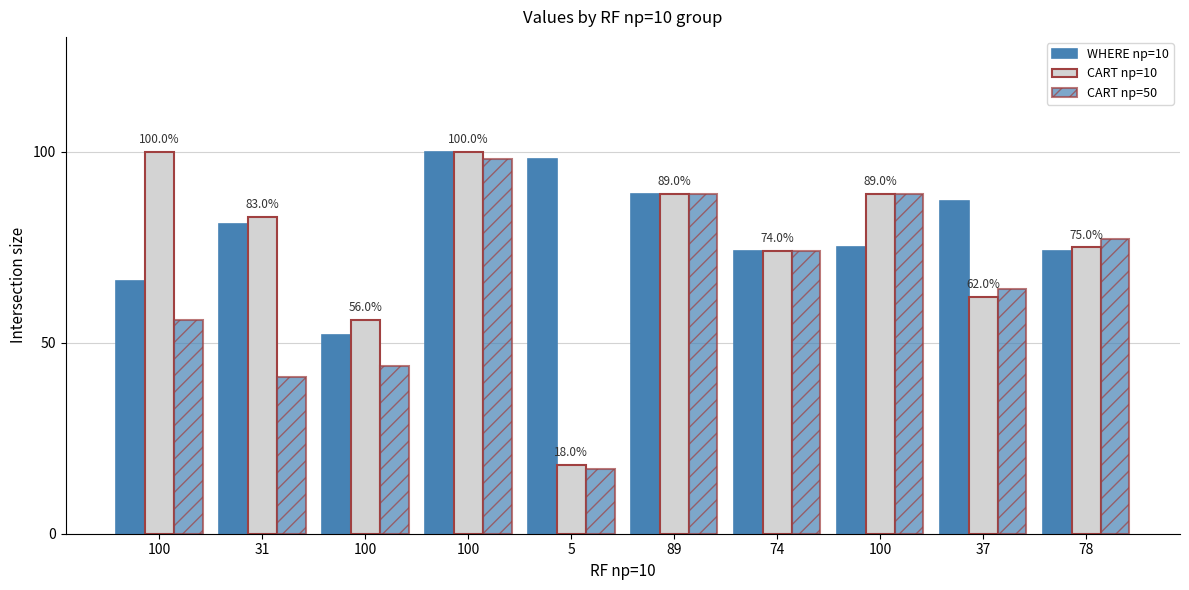

How many groups of bars are there?

10